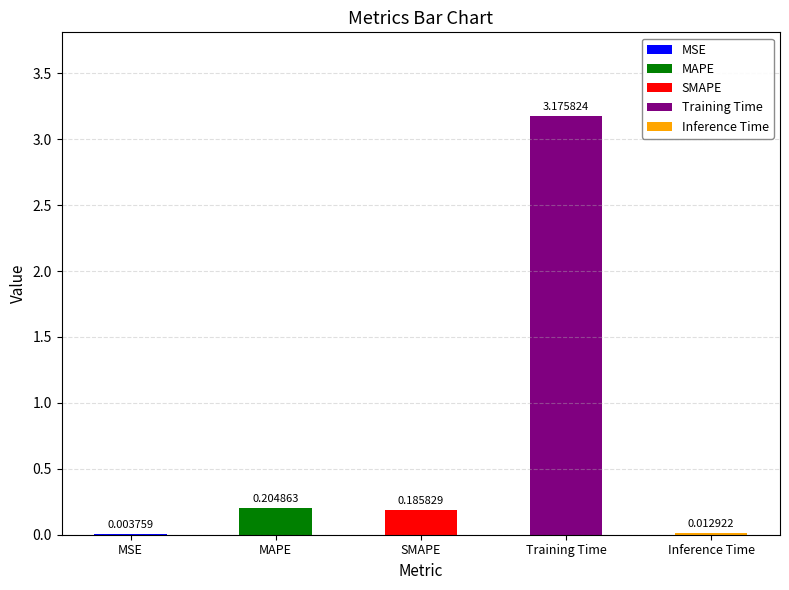

What value does the data have at SMAPE?

0.2